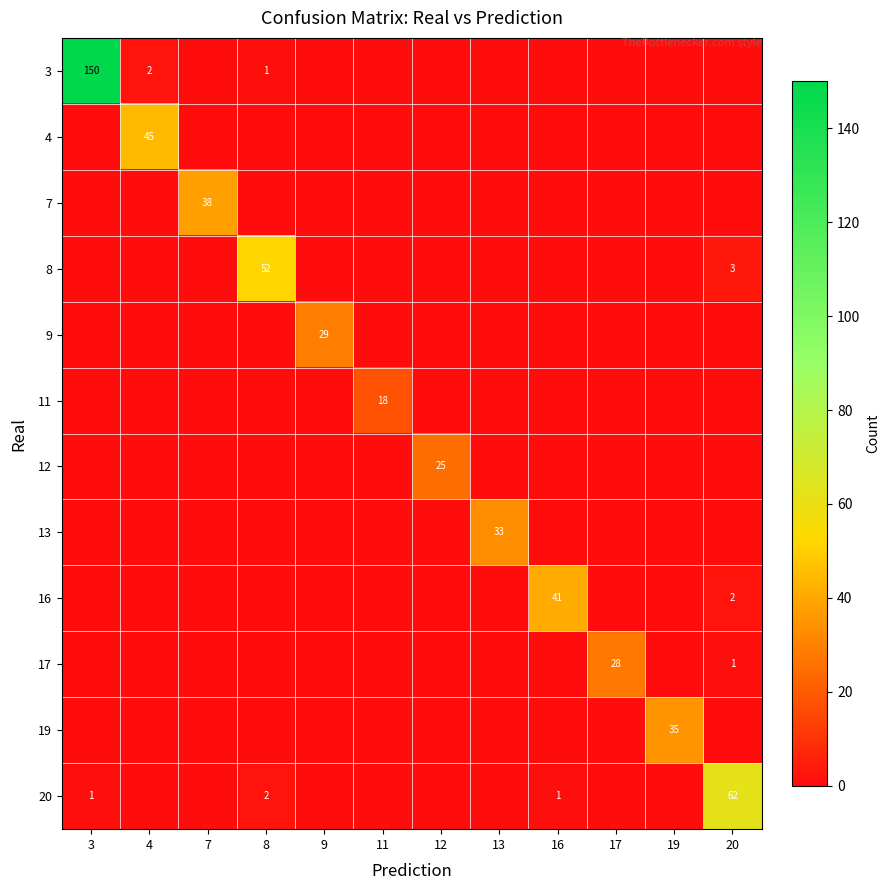

Which category has the highest value across all series?

3